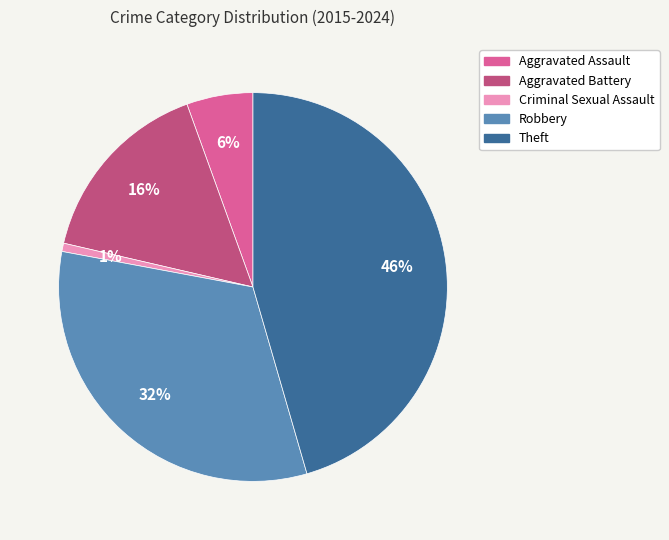

What is the largest slice in the pie chart?

Theft